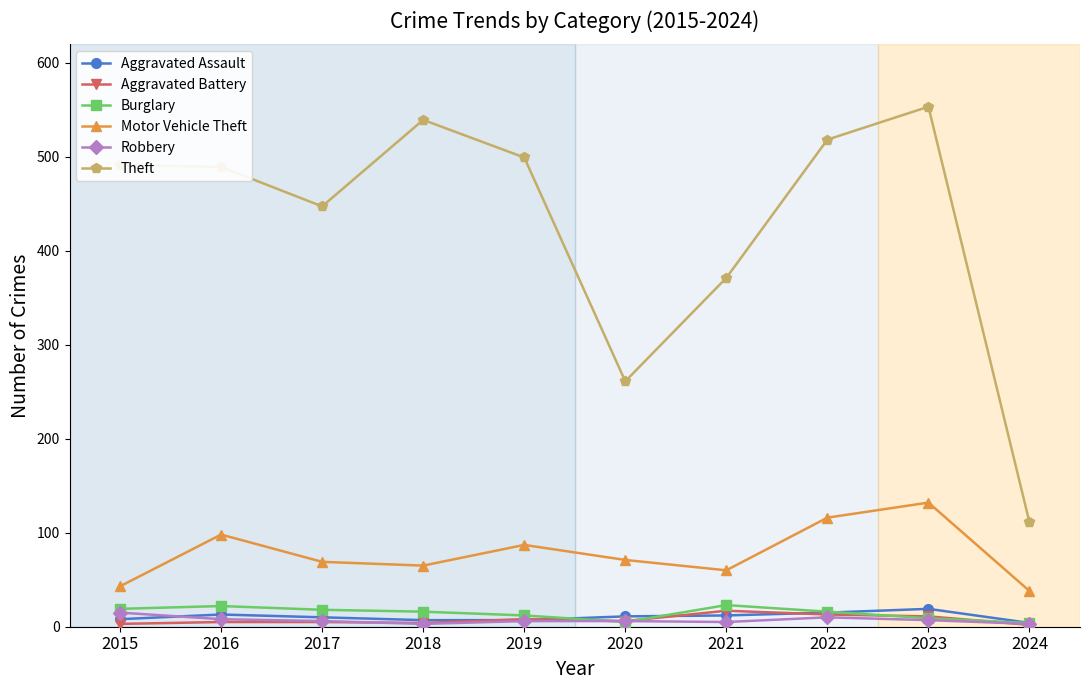

At how many categories does at least one series exceed 317?

8